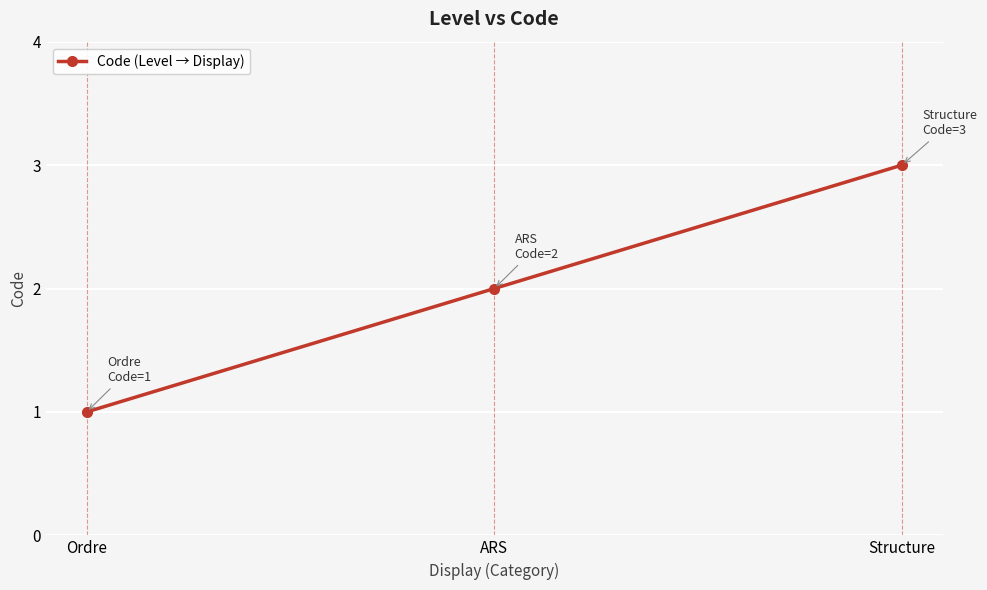

Approximately how many times larger is the value at ARS compared to Ordre?

2.0